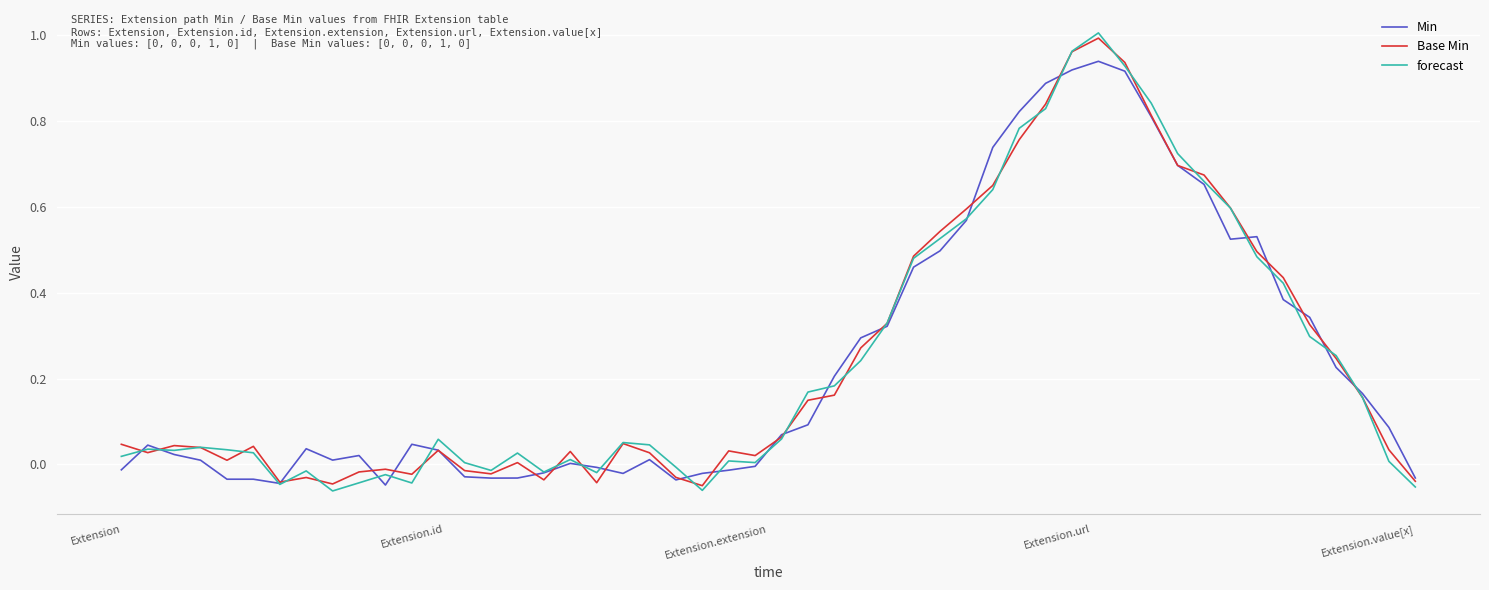

Which series has the largest range (max minus min)?

forecast